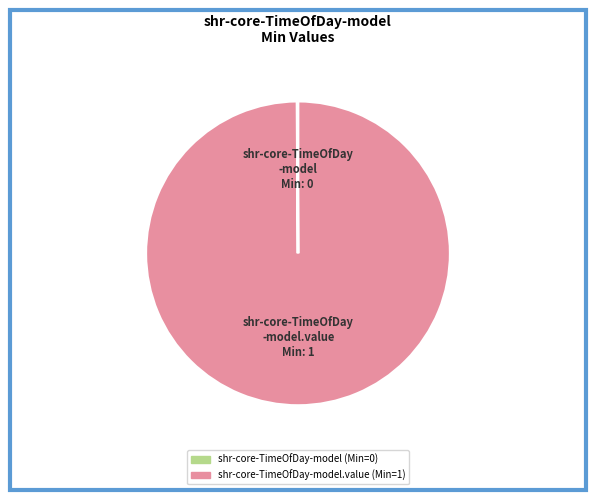

Is there any slice that represents more than half of the pie?

Yes